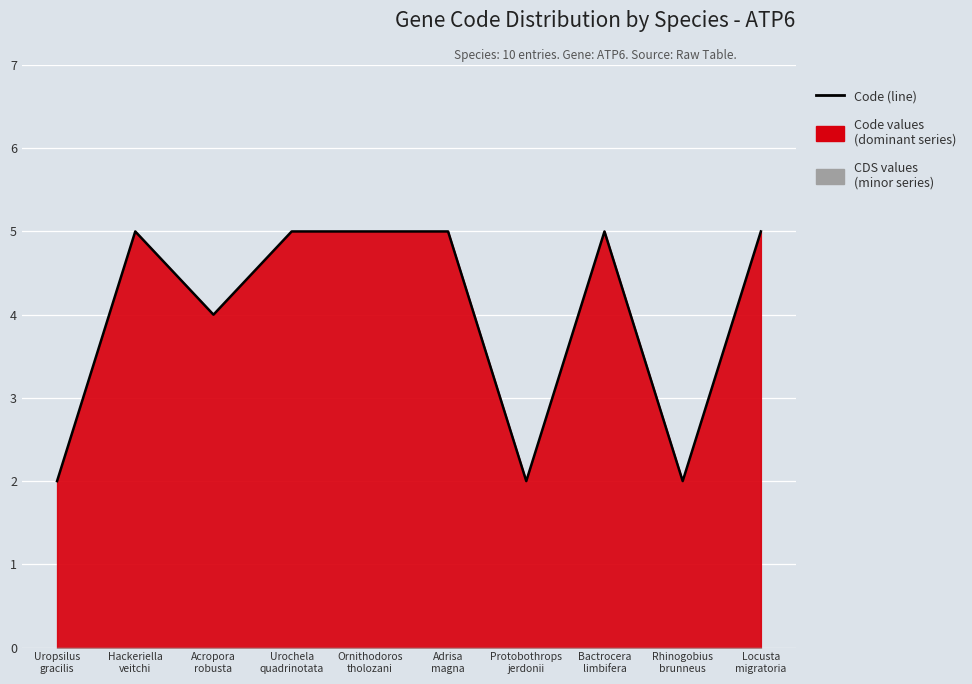

What position from the left is Adrisa
magna?

6